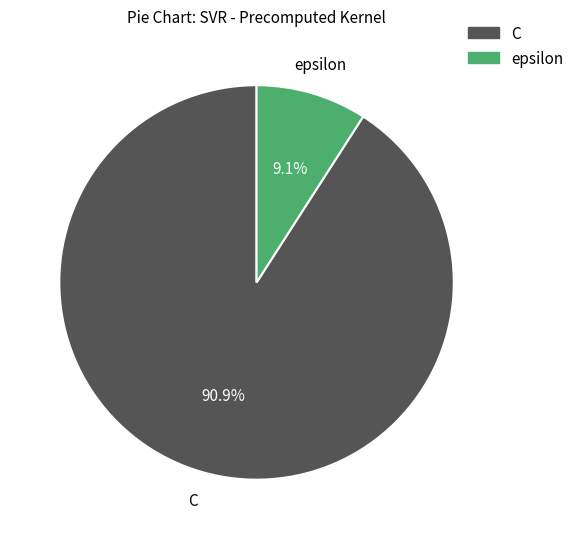

The epsilon slice represents 20% of the pie. True or false?

False